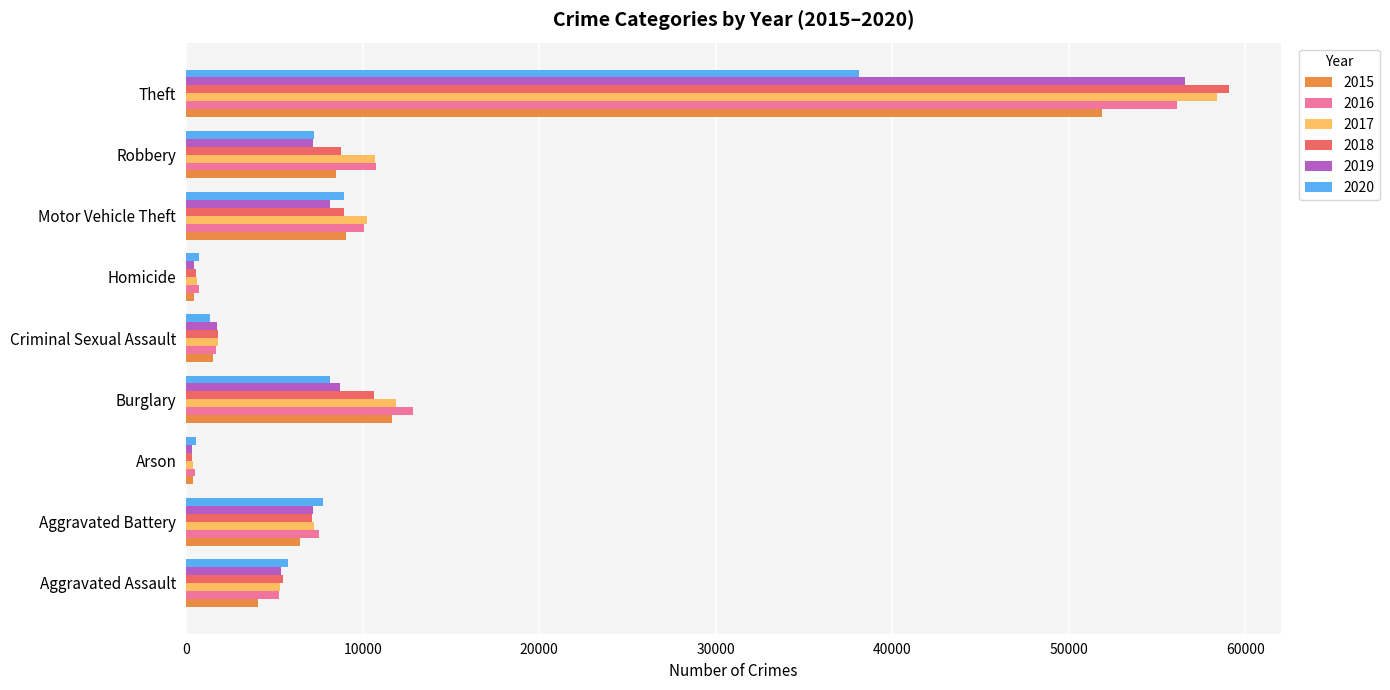

What is the difference between the highest and lowest values at Aggravated Battery?

1309